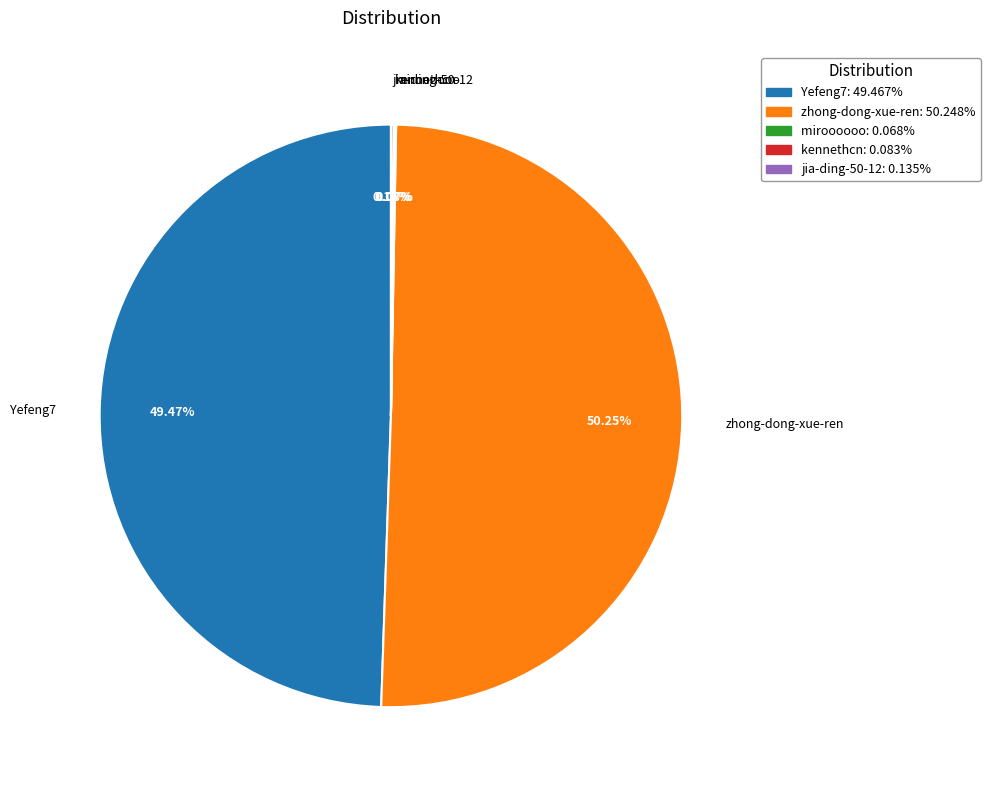

To the nearest percent, what percentage of the pie is zhong-dong-xue-ren?

50%